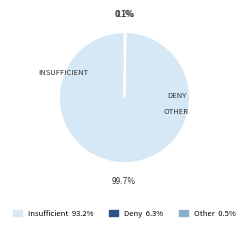

Is there a majority slice in this chart?

Yes